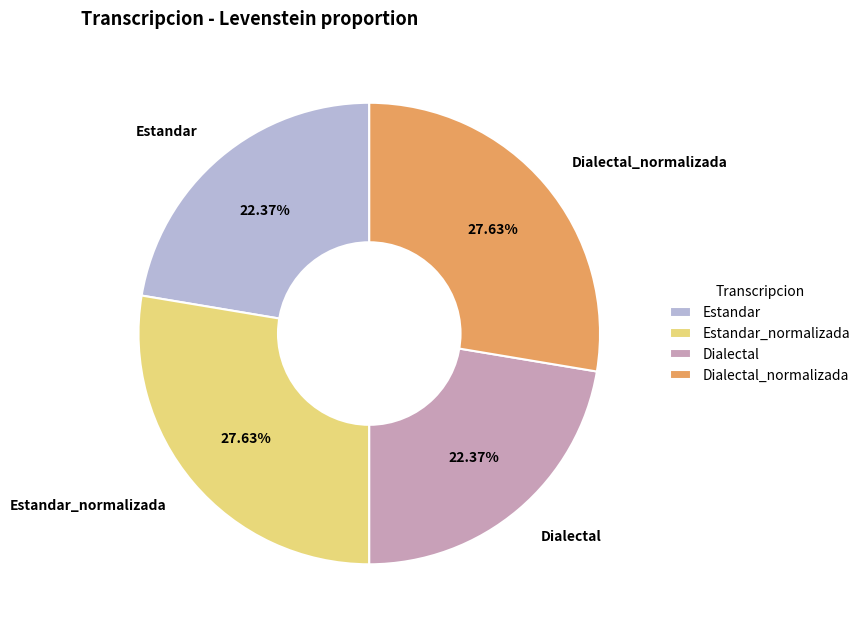

Approximately how many times larger is the value at Estandar compared to Dialectal_normalizada?

0.8